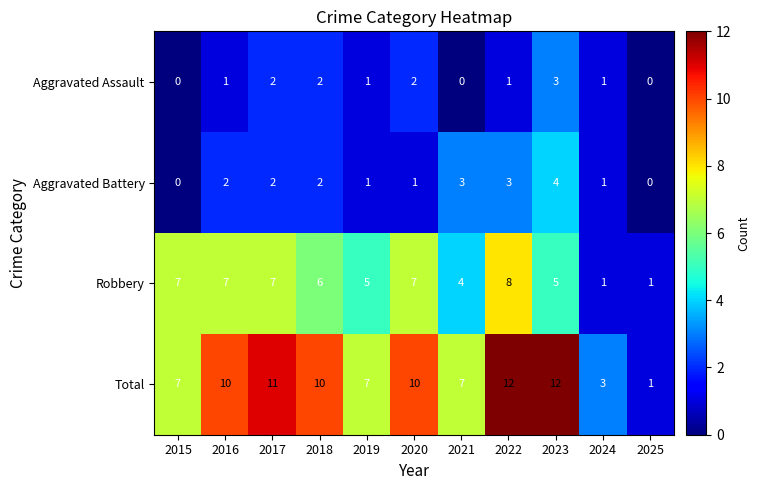

Which series has the widest spread of values?

Total